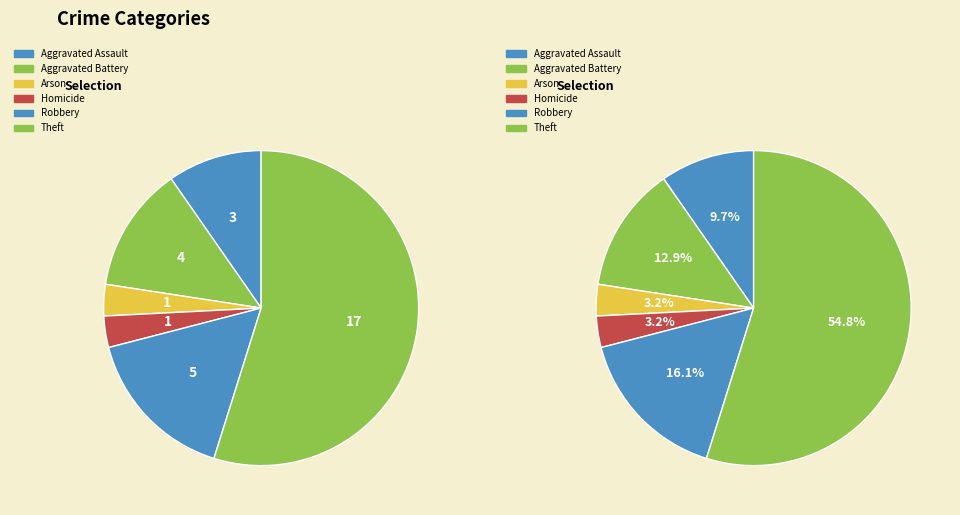

Which category has the biggest portion of the pie?

Theft